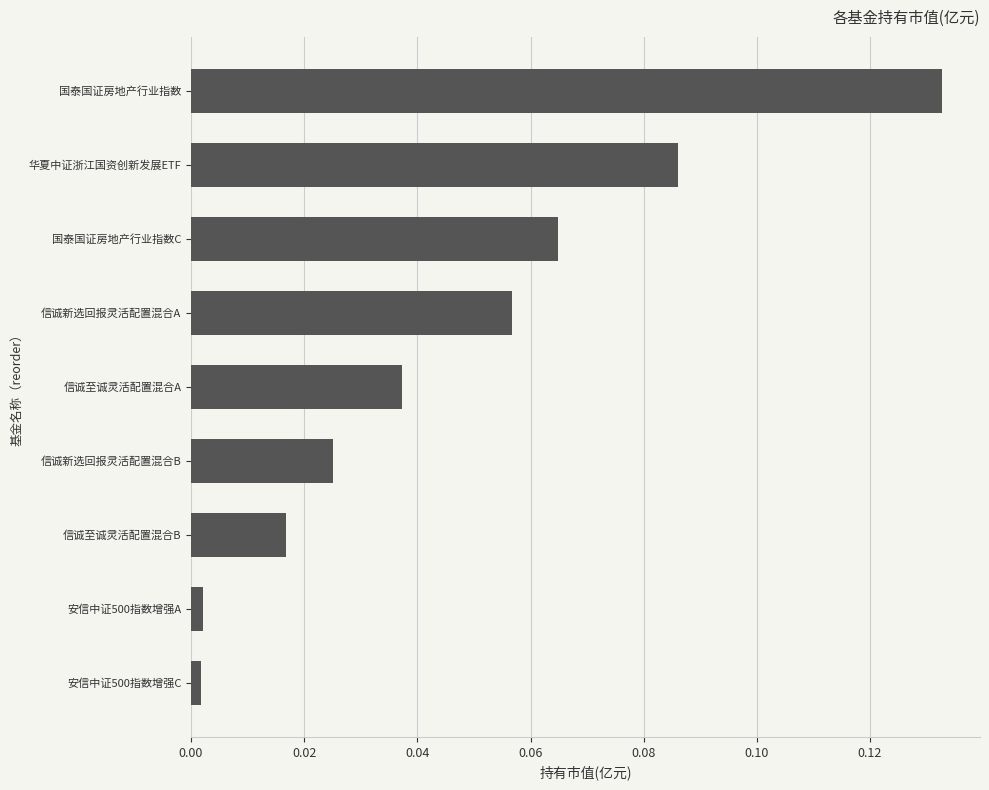

What is the sum of all values?

0.4